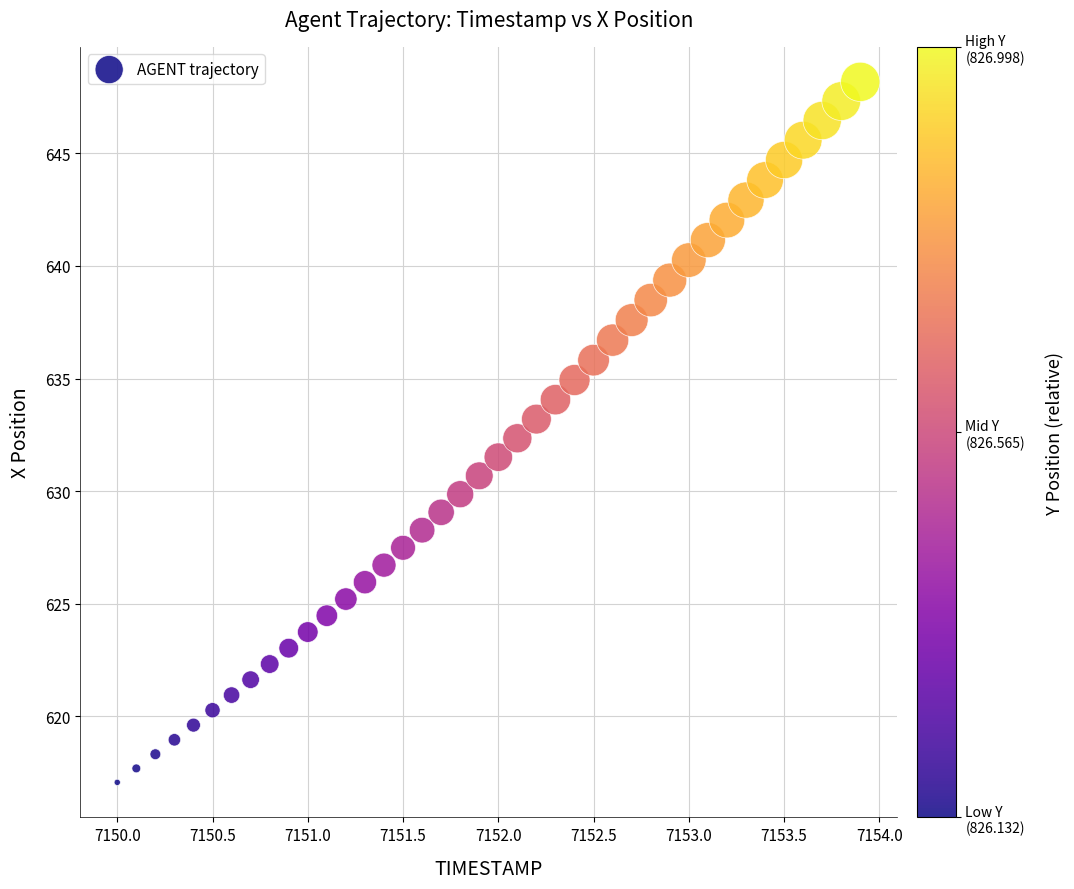

What is the range of Y values (max minus min)?

31.1